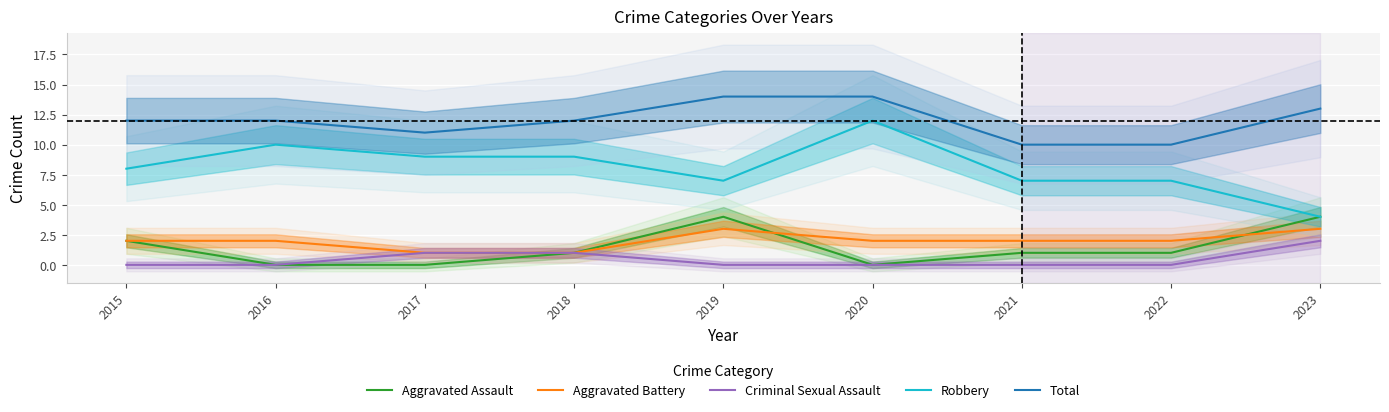

How many interior local peaks does the Aggravated Assault series have?

1